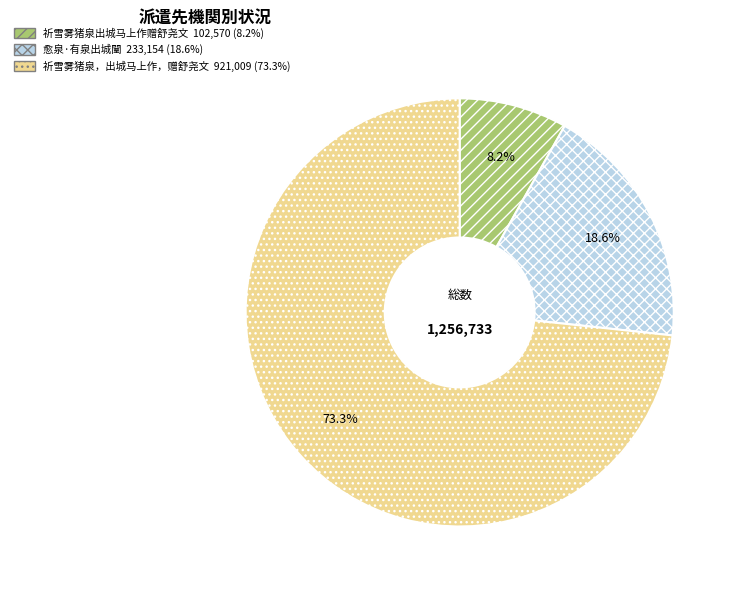

To the nearest percent, what portion does 愈泉·有泉出城闉 represent?

19%